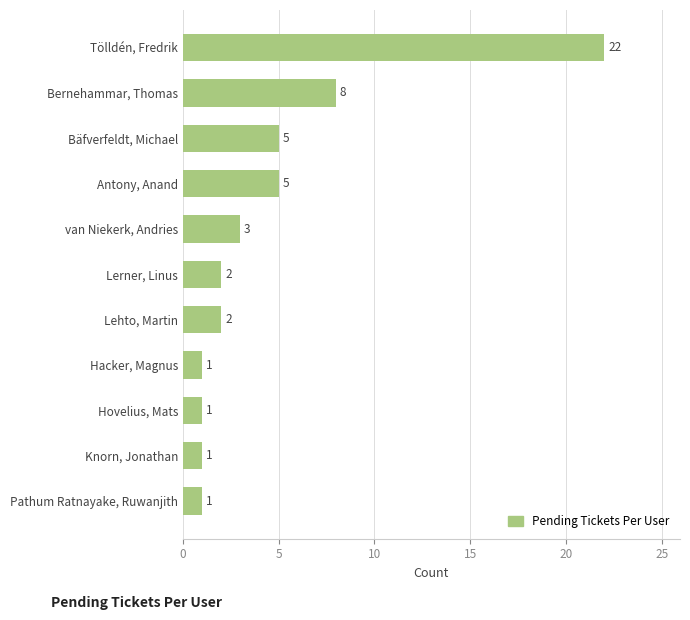

How many bars are there in total?

11